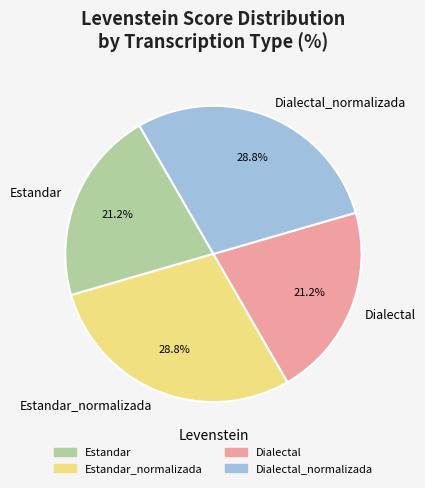

Is it true that Estandar is 28% of the pie?

False